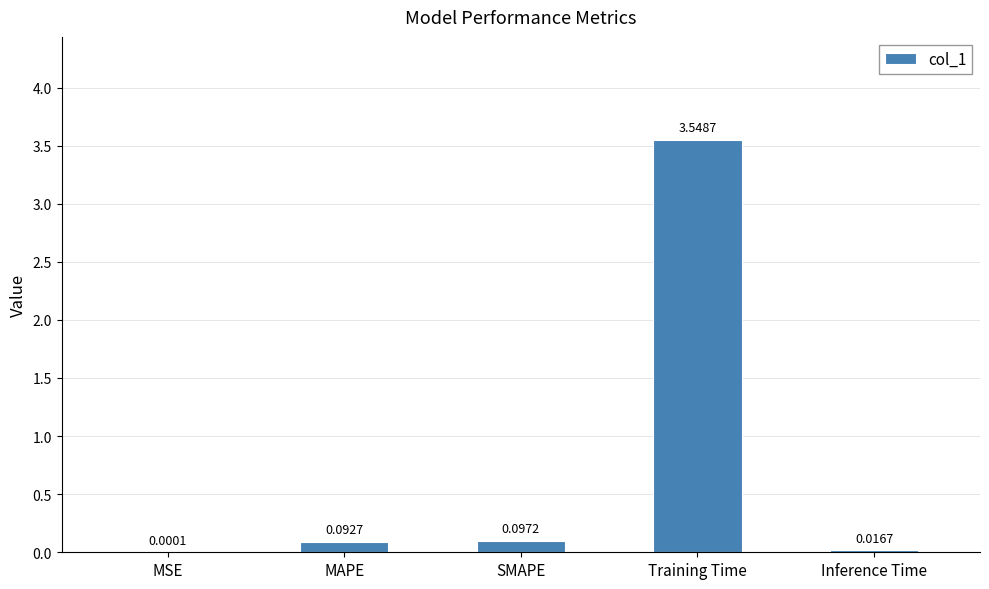

Between MSE and Inference Time, which is larger?

Inference Time